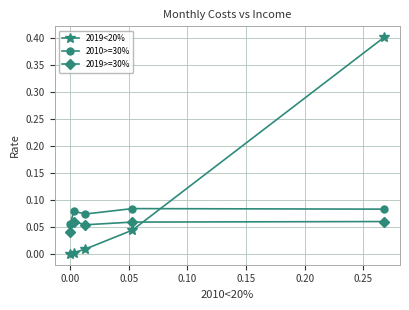

True or false: 2019<20% has more than 1 interior local peaks.

False